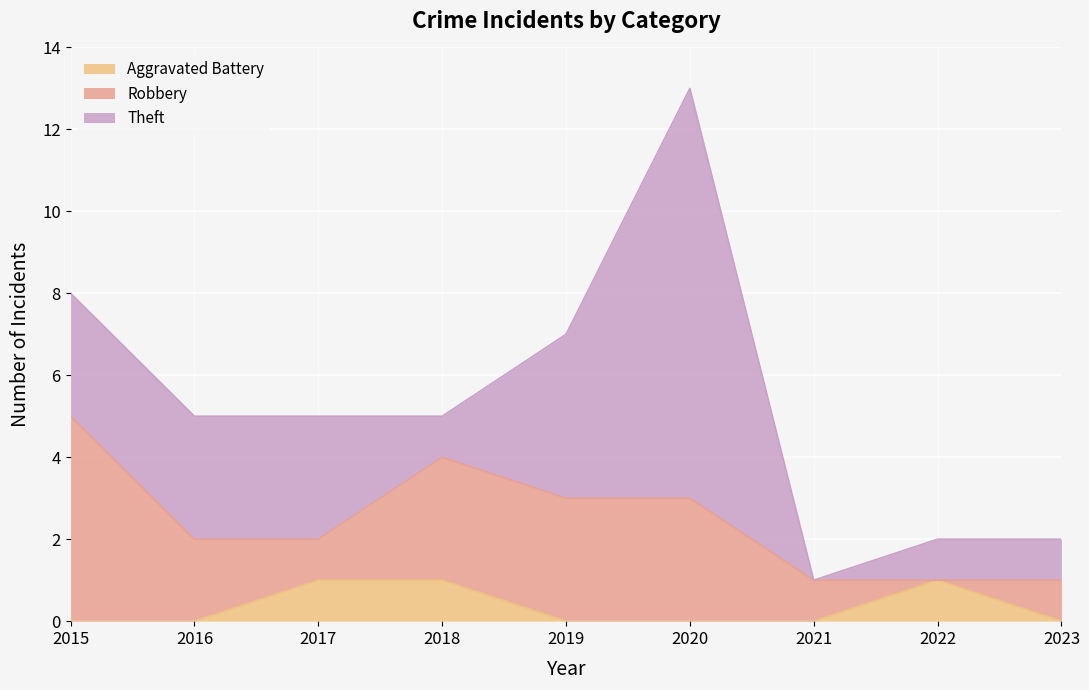

What value does the Robbery series have at 2016?

2